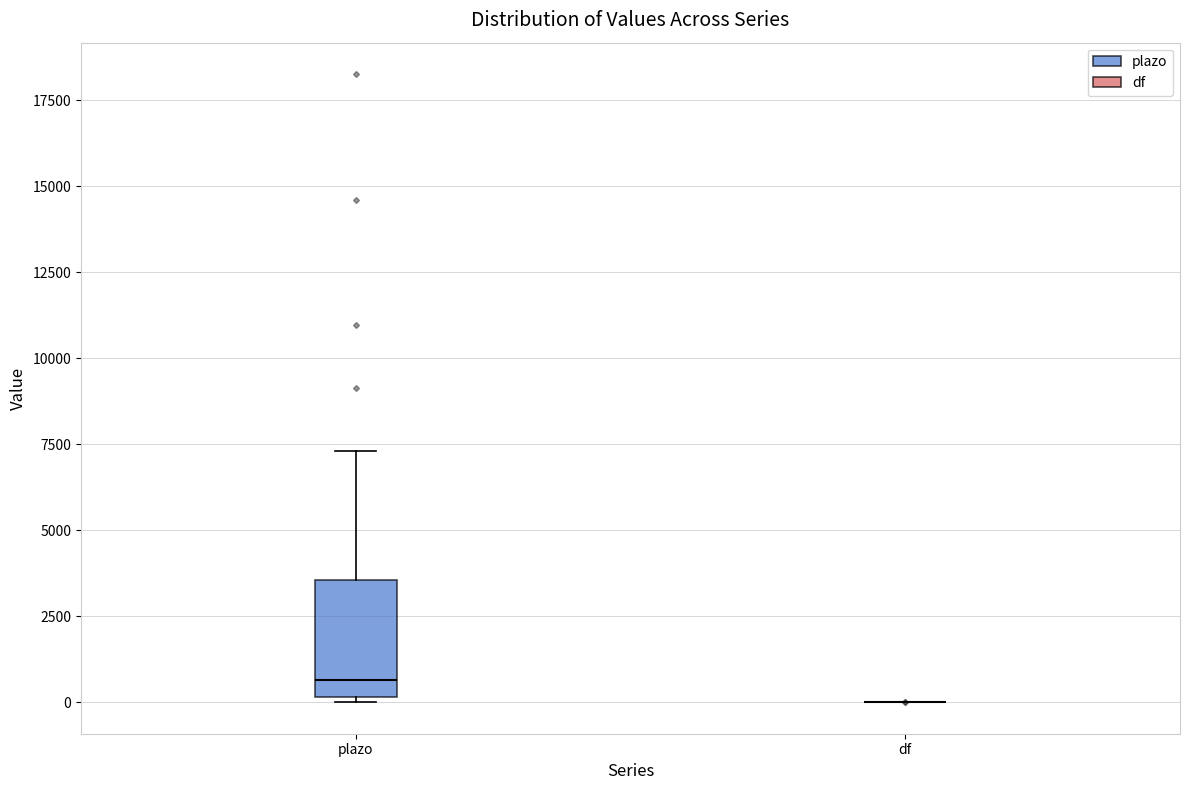

Where does the median line of the box for plazo sit on the y-axis? The values are not printed on the chart, so give them approximately, as read against the axis.

500